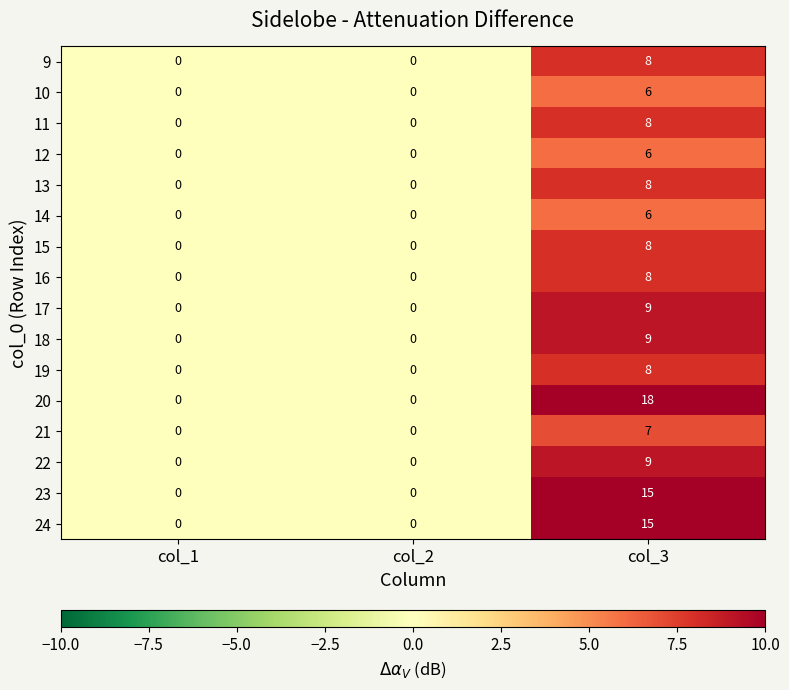

Which category has the highest value across all series?

col_3